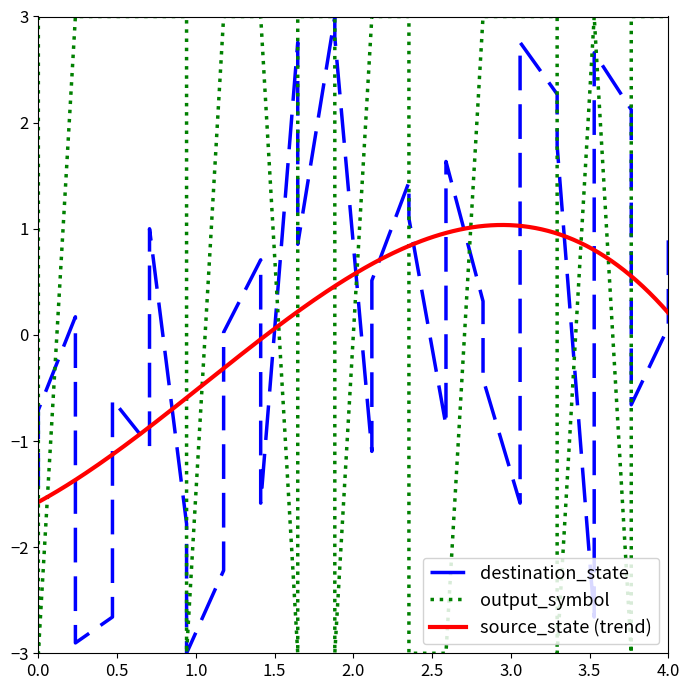

What is the difference between the maximum and second lowest values in the output_symbol series?

6.0